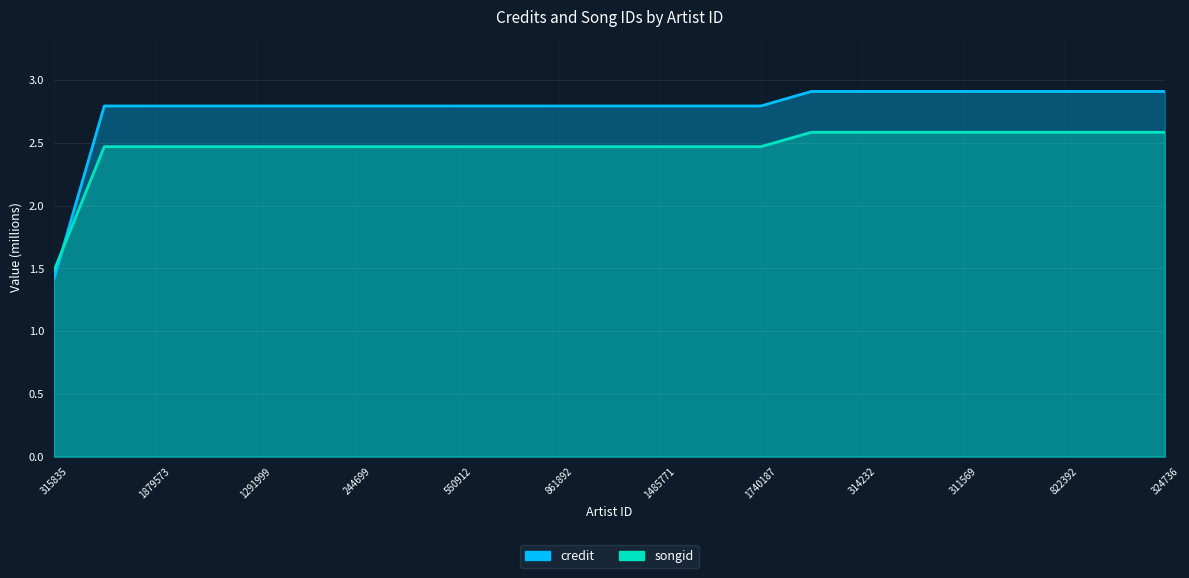

Which series changed the most between 550912 and 1617690?

credit